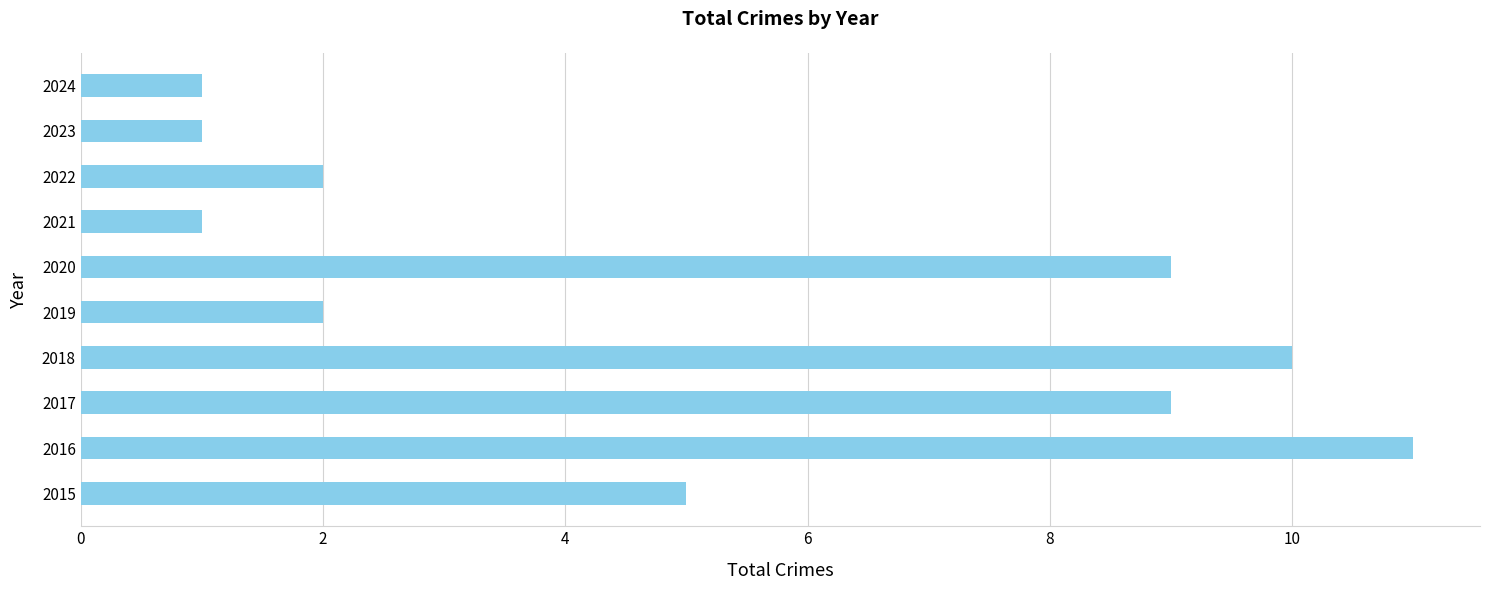

What is the maximum value shown in the chart?

11